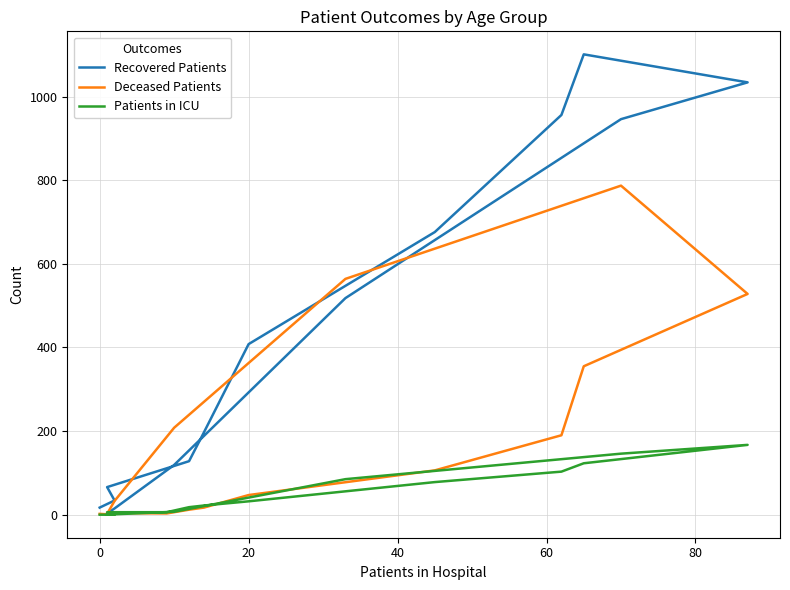

At how many categories does at least one series exceed 403?

7